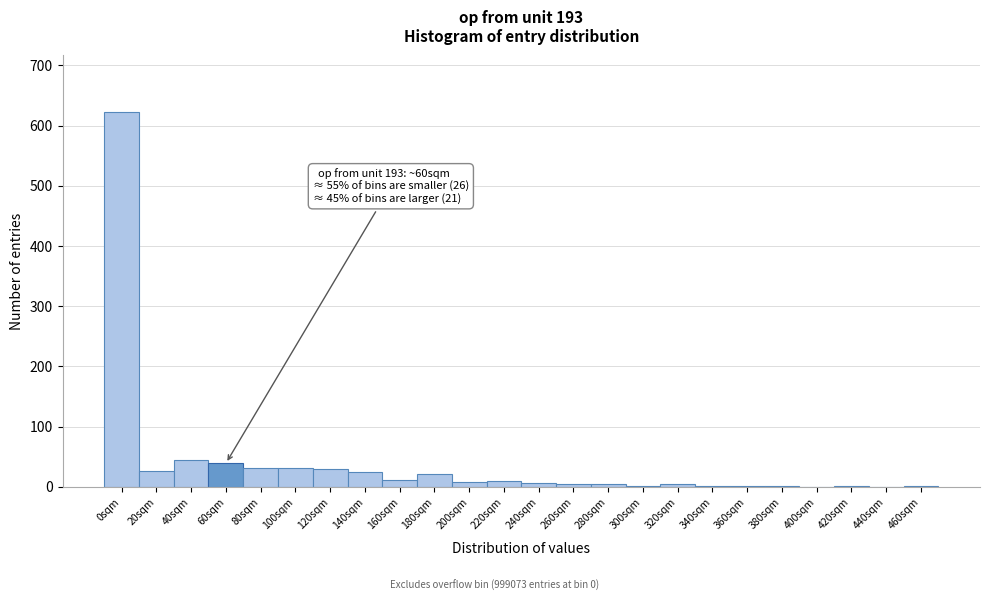

What is the change in value from 0sqm to 60sqm?

-584